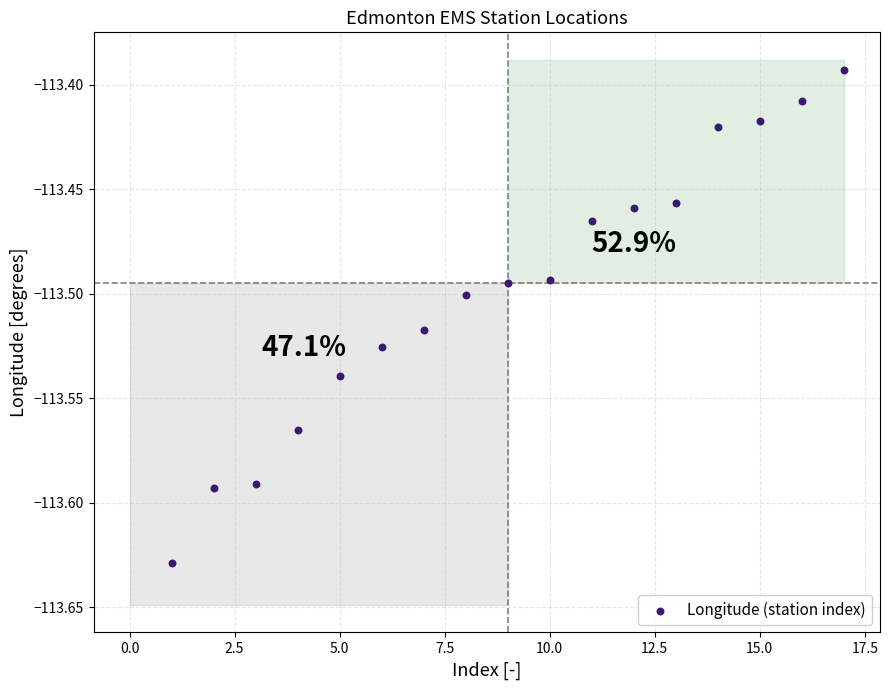

What is the range of X values (max minus min)?

16.0